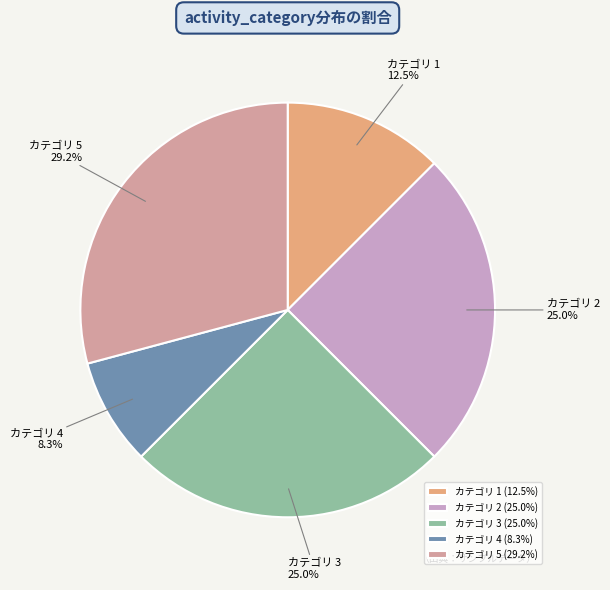

Do カテゴリ 1 (12.5%) and カテゴリ 5 (29.2%) together represent more than half of the pie?

No